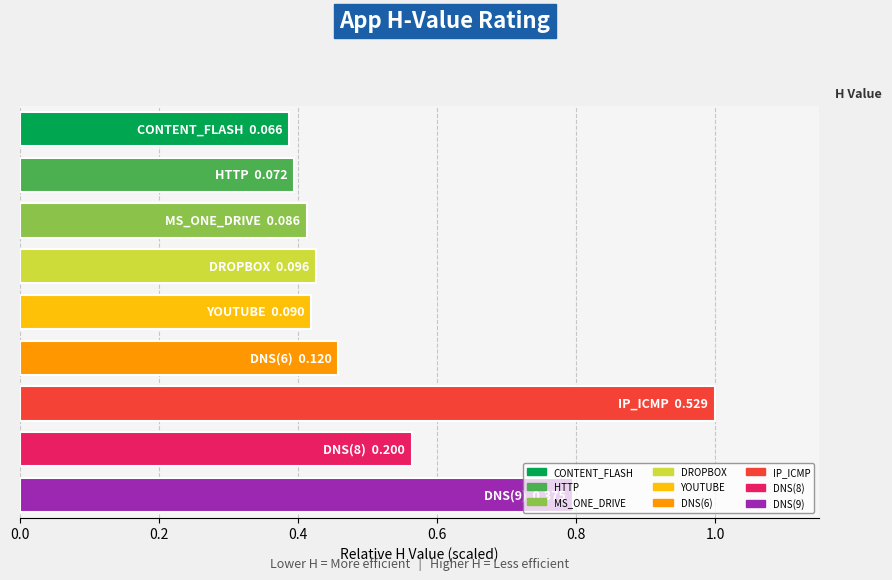

How many values are between 0 and 1?

9